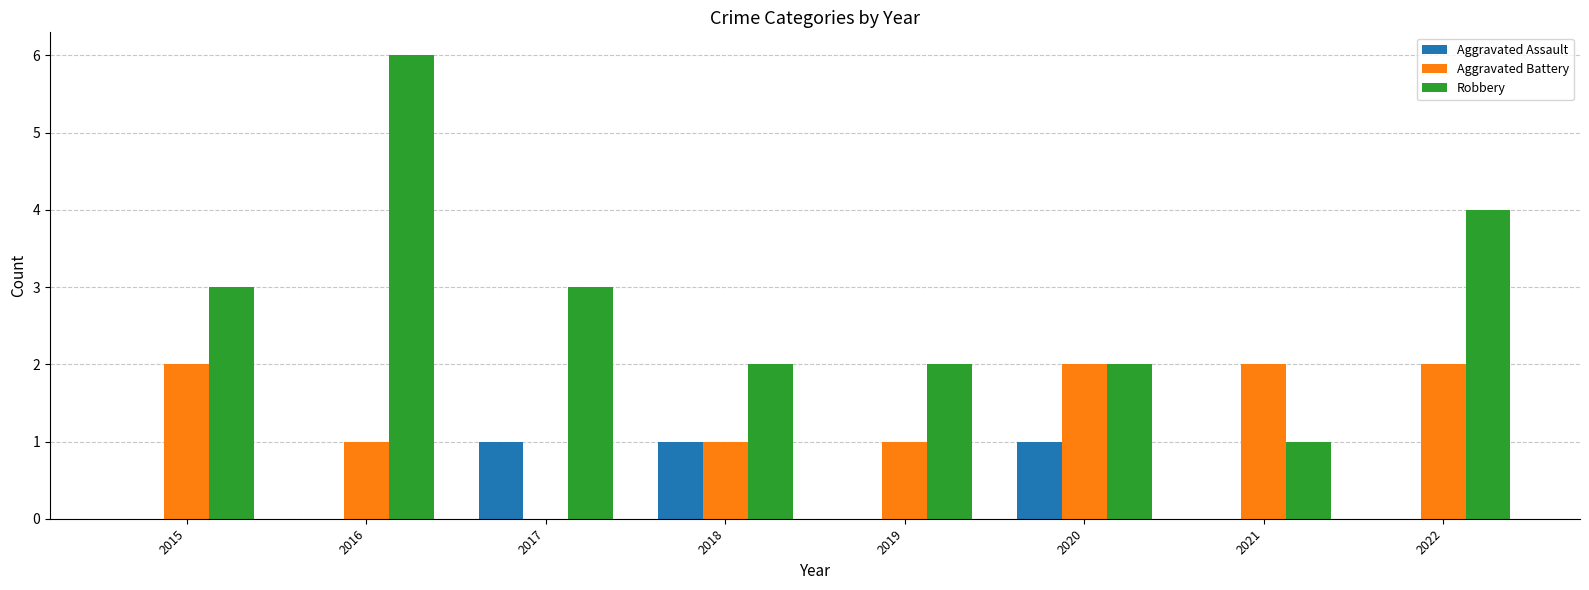

Which series changed the most between 2018 and 2019?

Aggravated Assault